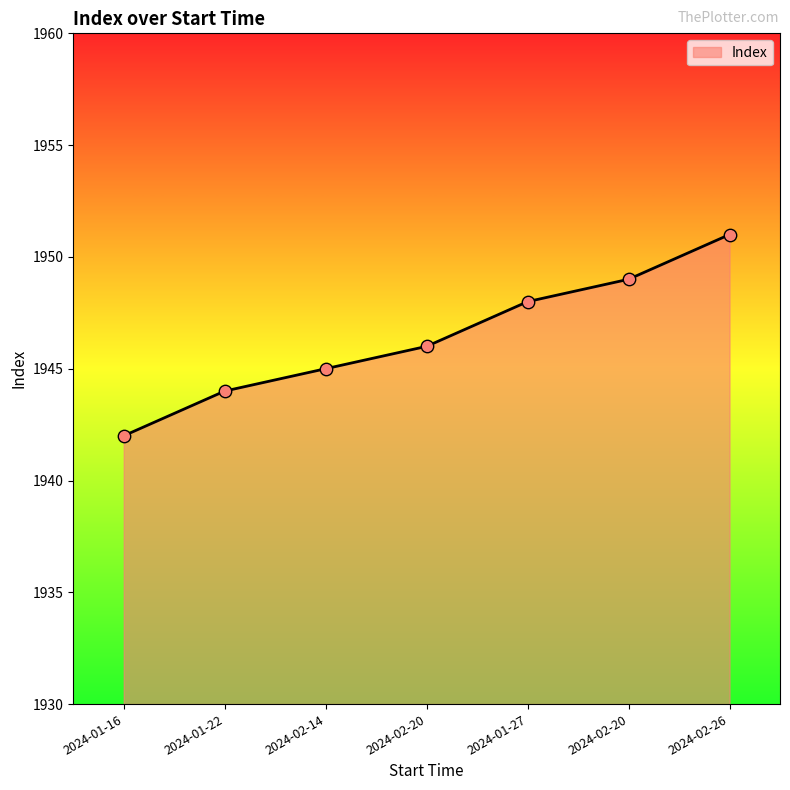

What is the change in value from 2024-01-22 to 2024-02-20?

+5